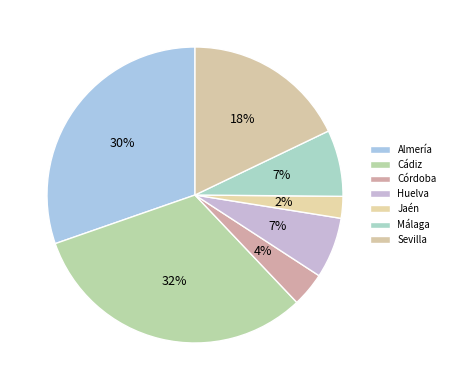

True or false: Sevilla accounts for 31% of the total.

False